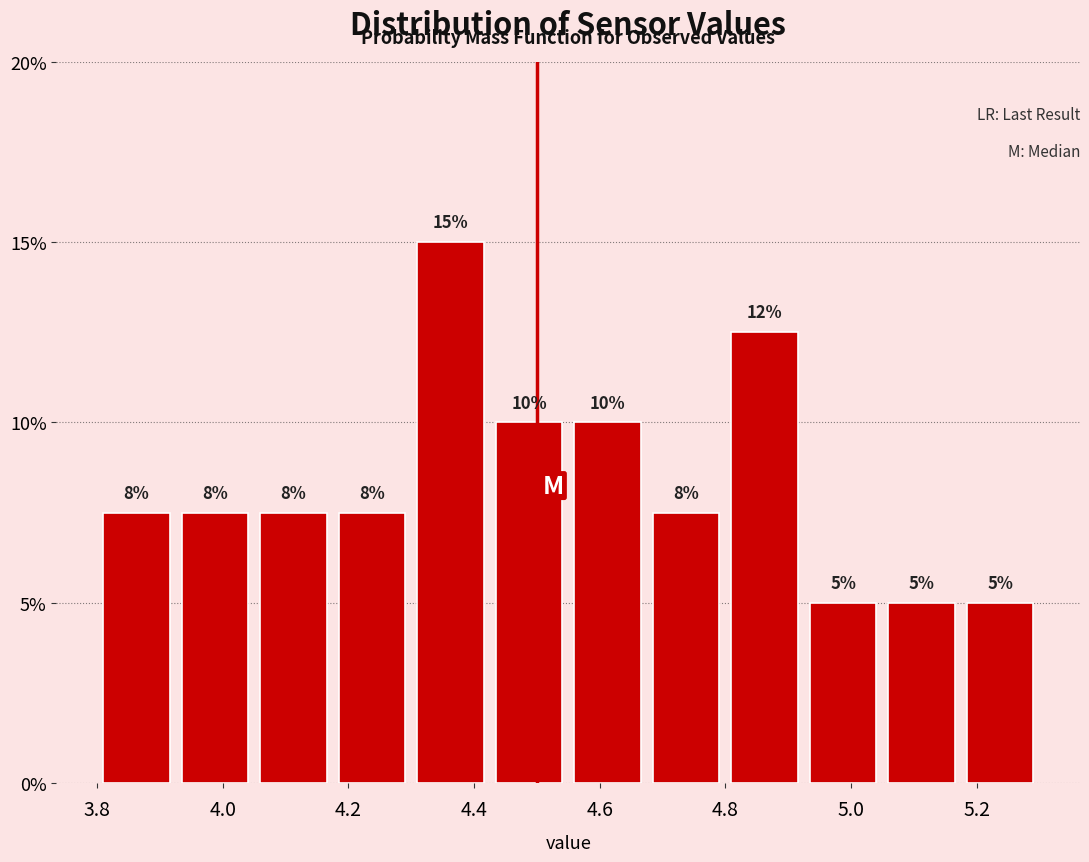

Over which range of the x-axis is the bar tallest?

4.300 to 4.425